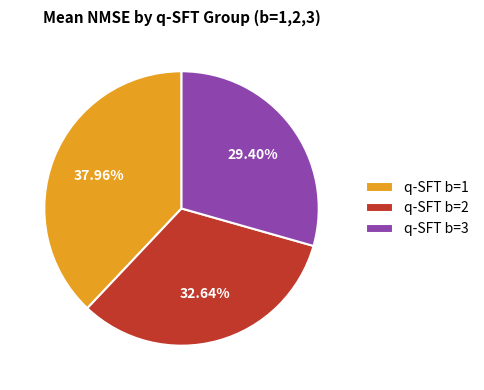

What percentage is the q-SFT b=3 slice, to the nearest percent?

29%